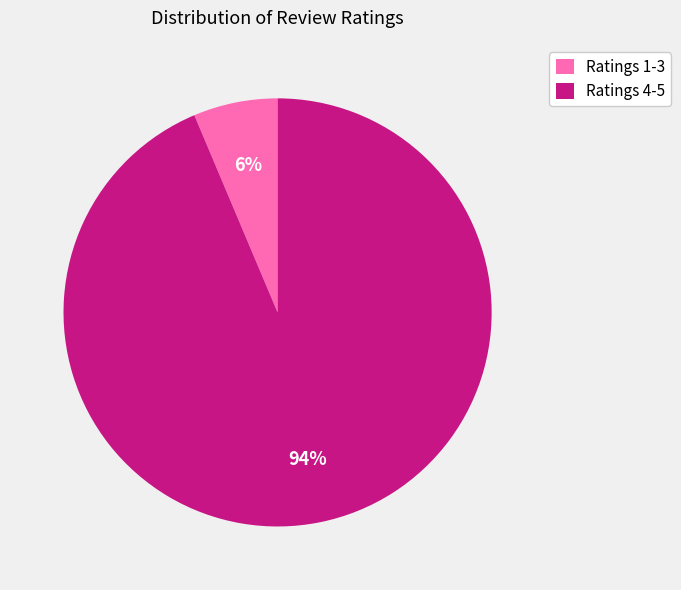

Count the number of slices in the pie.

2